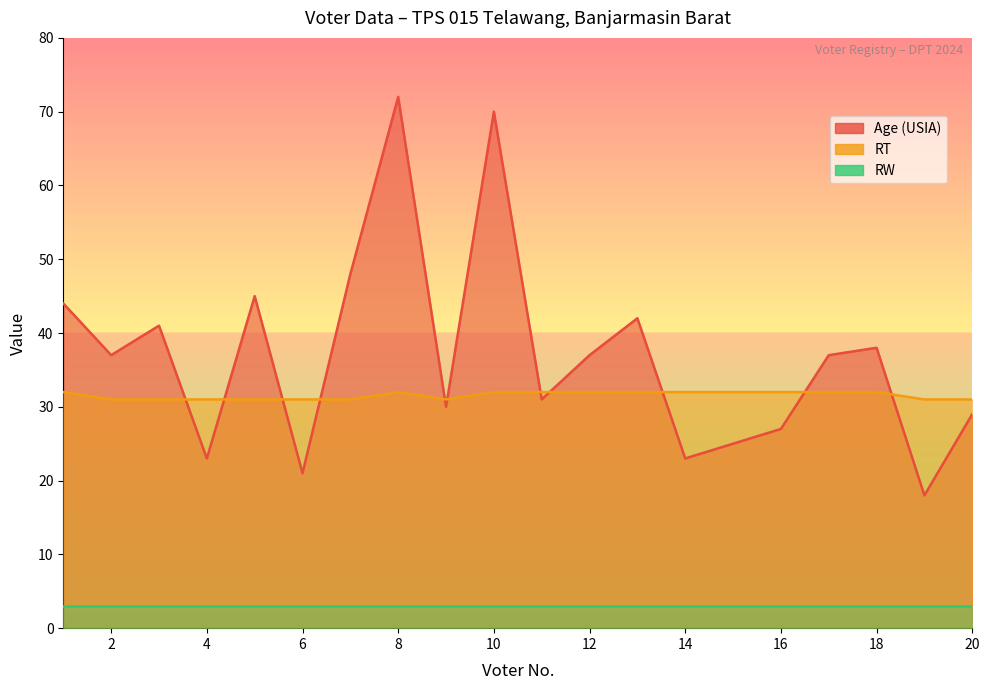

What value does the Age (USIA) series have at 15?

25